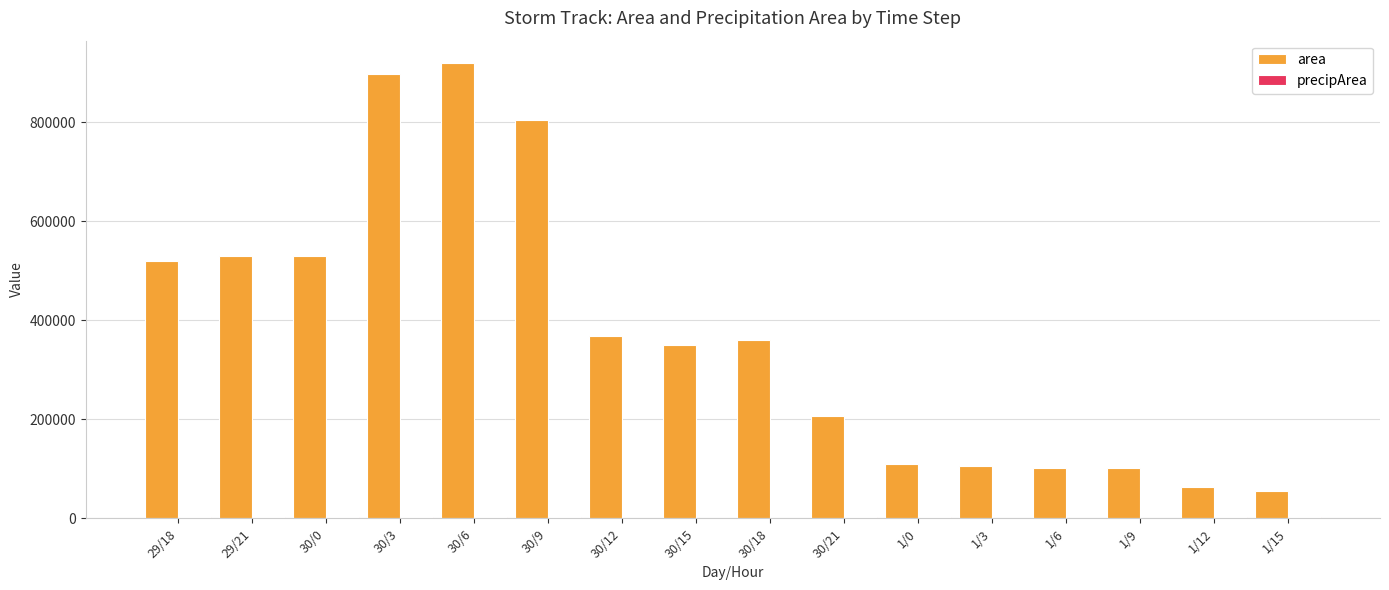

Which series changed the most between 30/9 and 1/0?

area